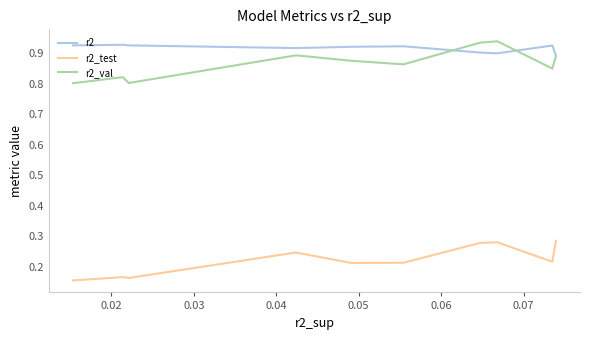

True or false: r2_test and r2_val cross at least once.

False